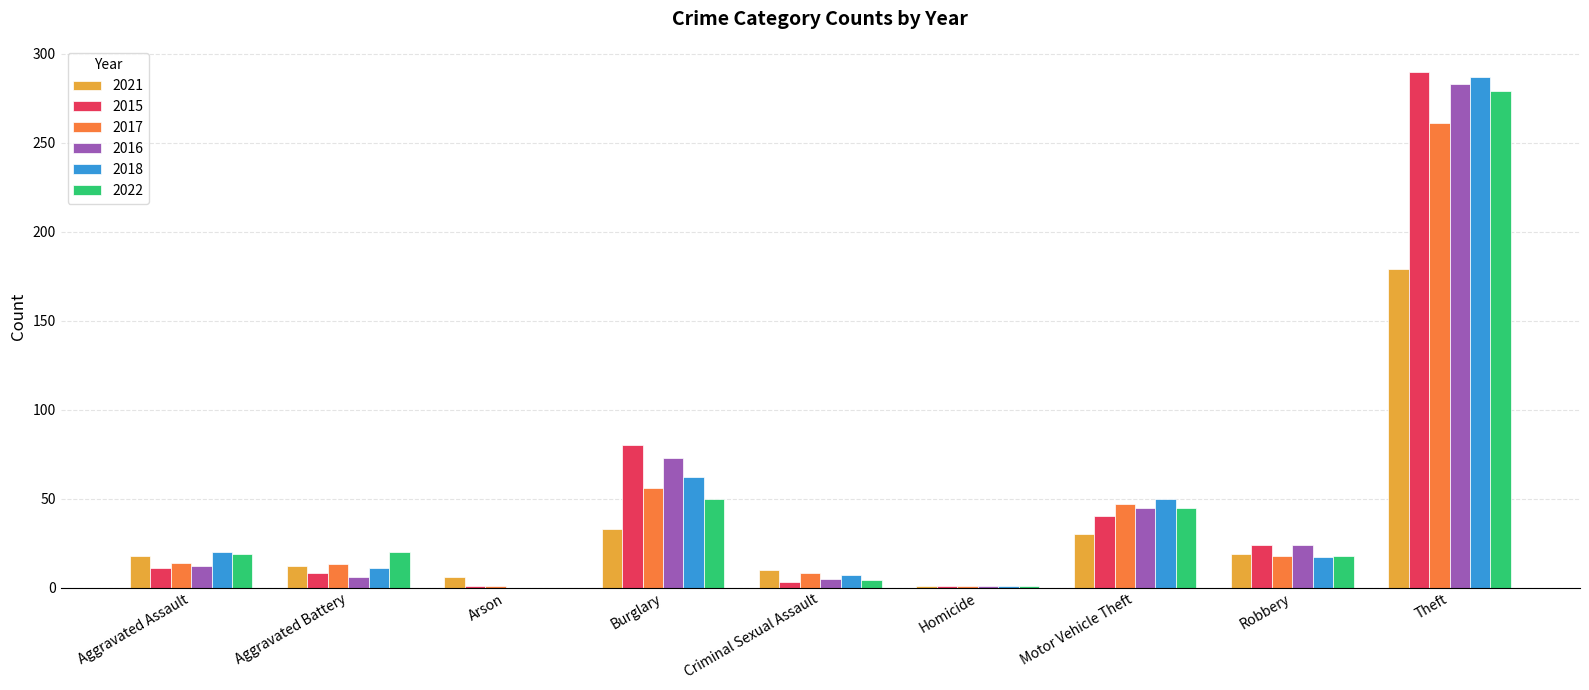

Is it true that 2017 equals 13 at Aggravated Battery?

True